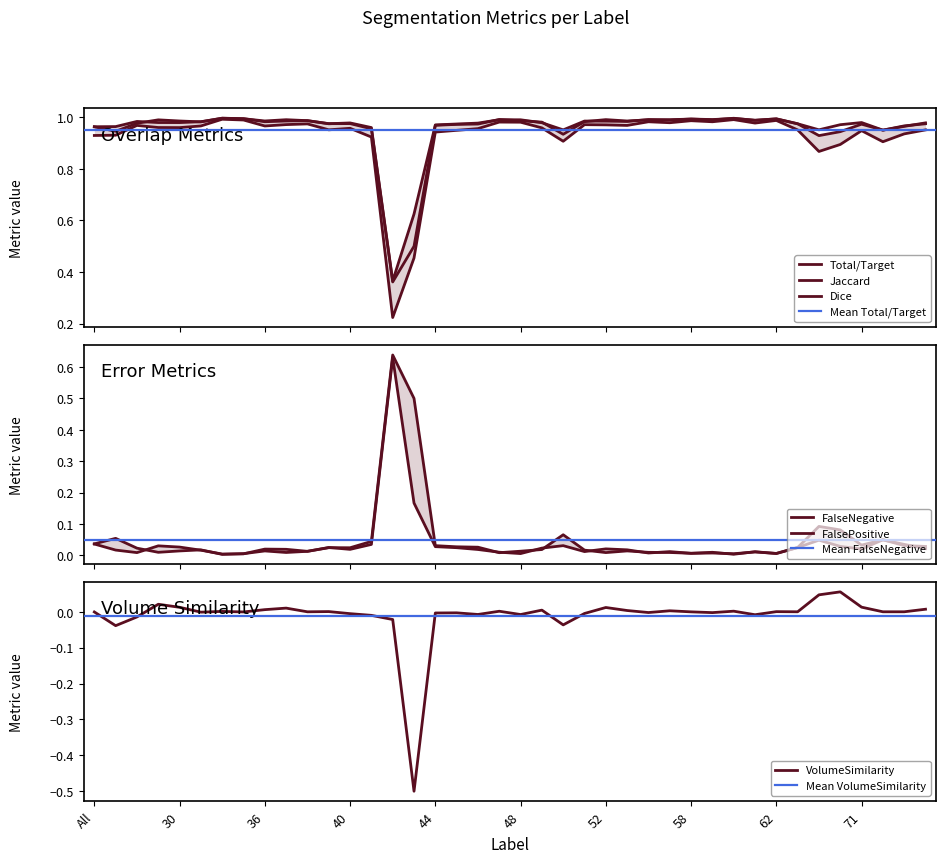

Which series has the largest range (max minus min)?

Jaccard